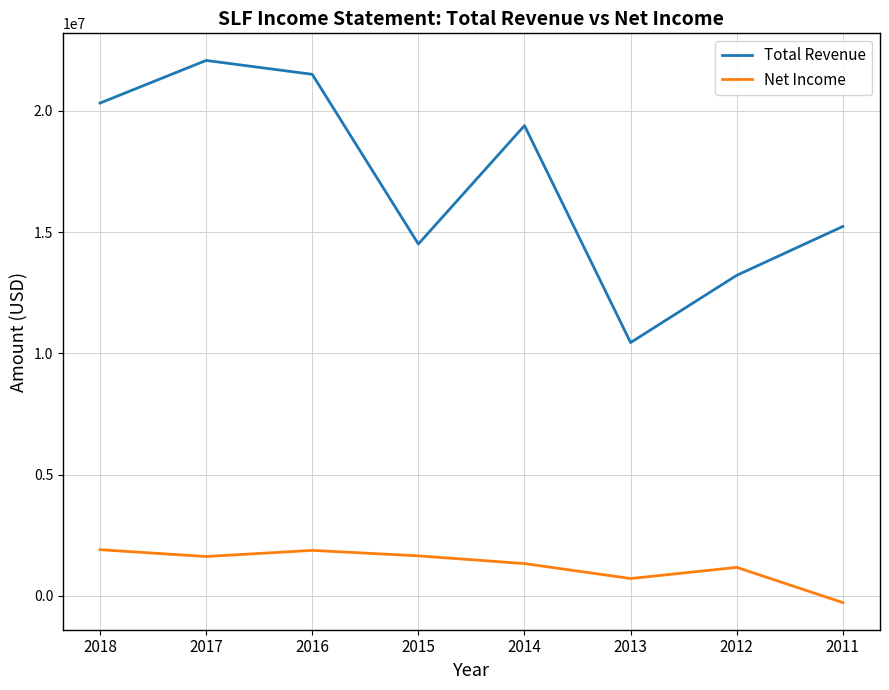

In Net Income, how many points are higher than both neighbors (excluding endpoints)?

2